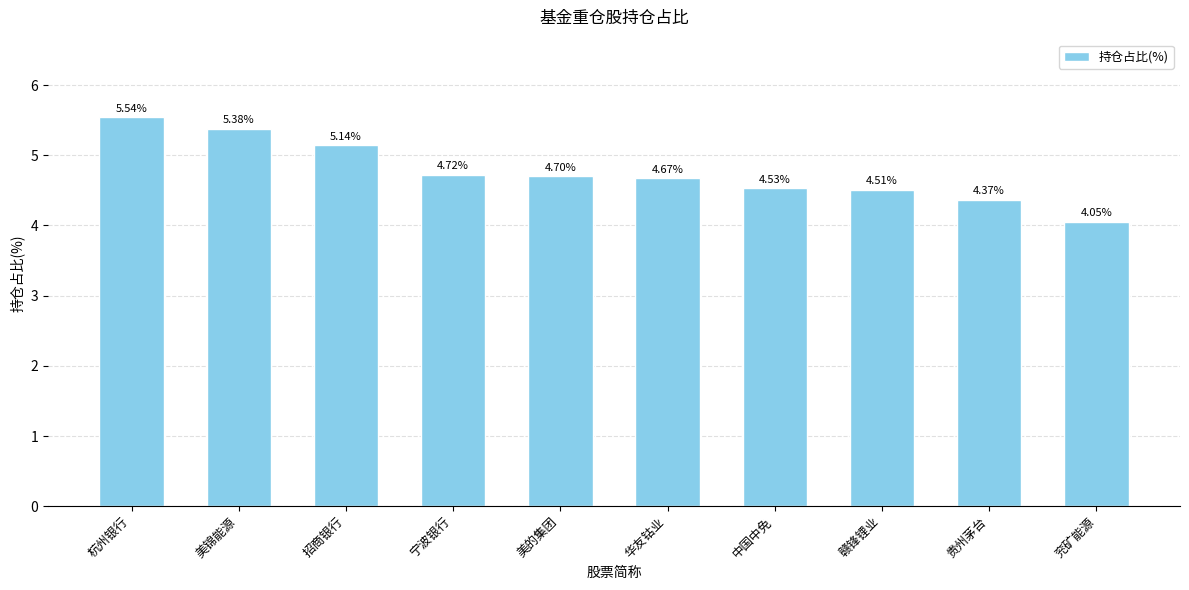

Read the value at 美锦能源.

5.4